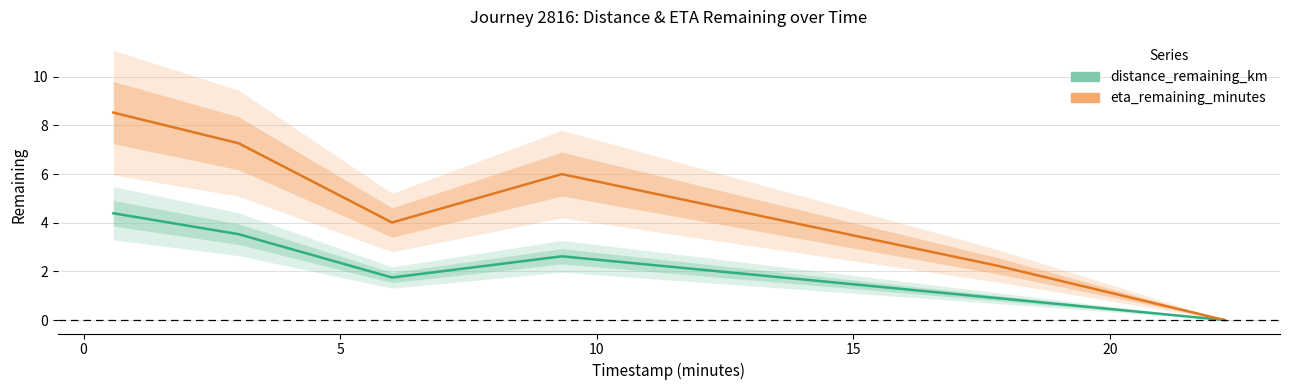

At how many categories does at least one series exceed 5?

3